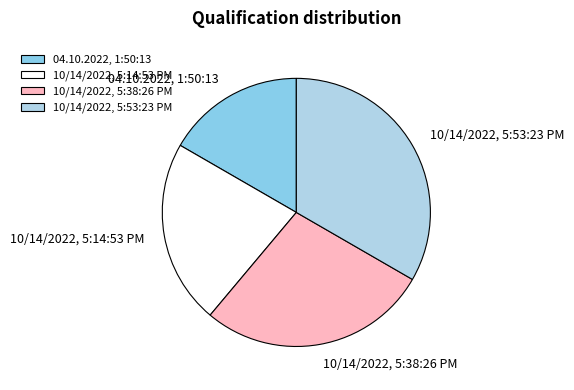

Do 10/14/2022, 5:38:26 PM and 04.10.2022, 1:50:13 together represent more than half of the pie?

No